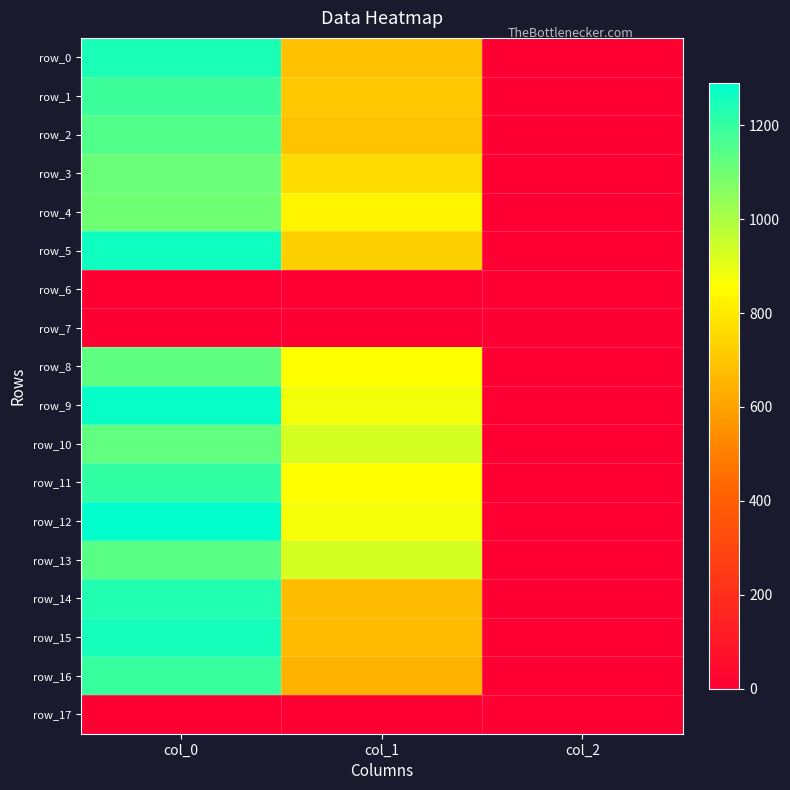

Is it true that row_15 equals 2.6 at col_2?

False